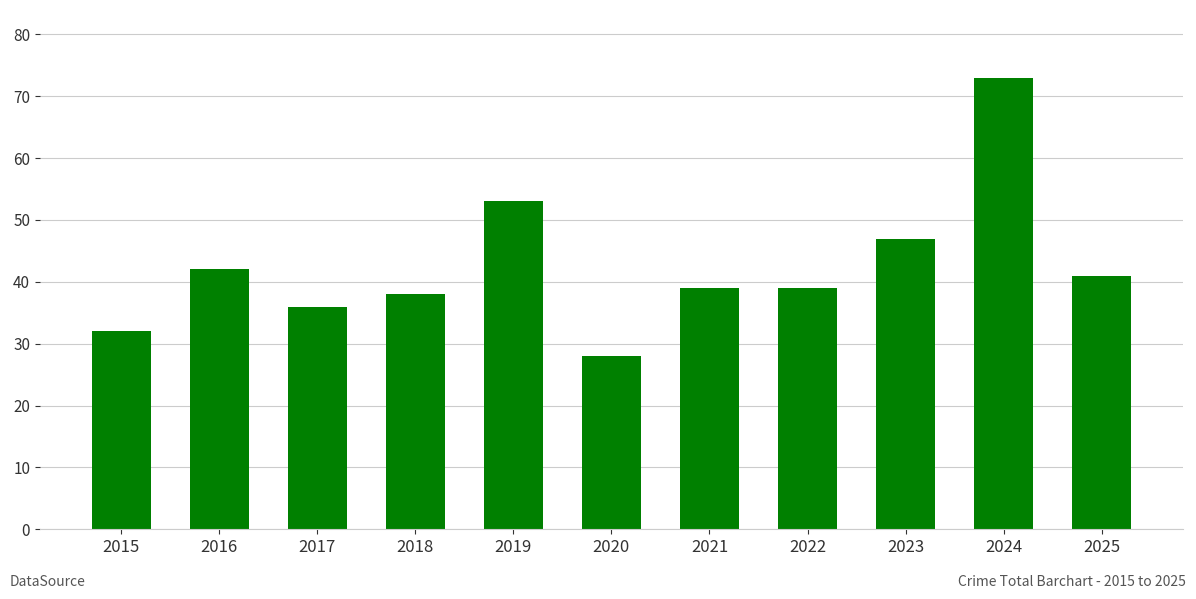

Count the number of data series in this chart.

1